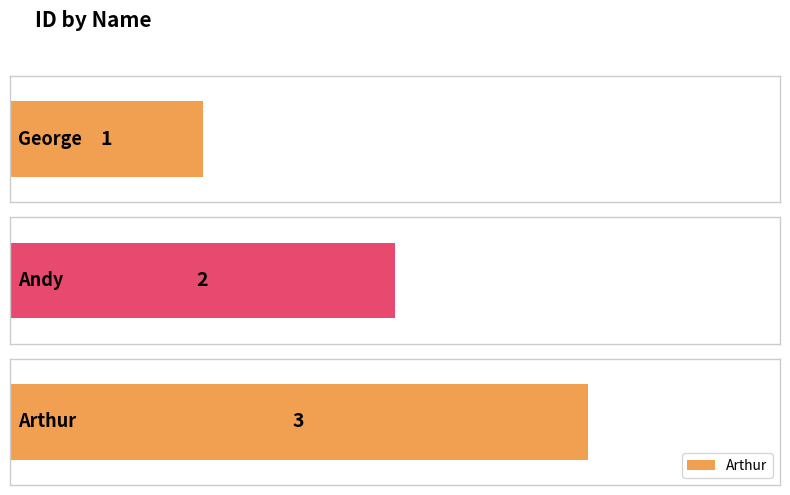

What is the sum of all values?

6